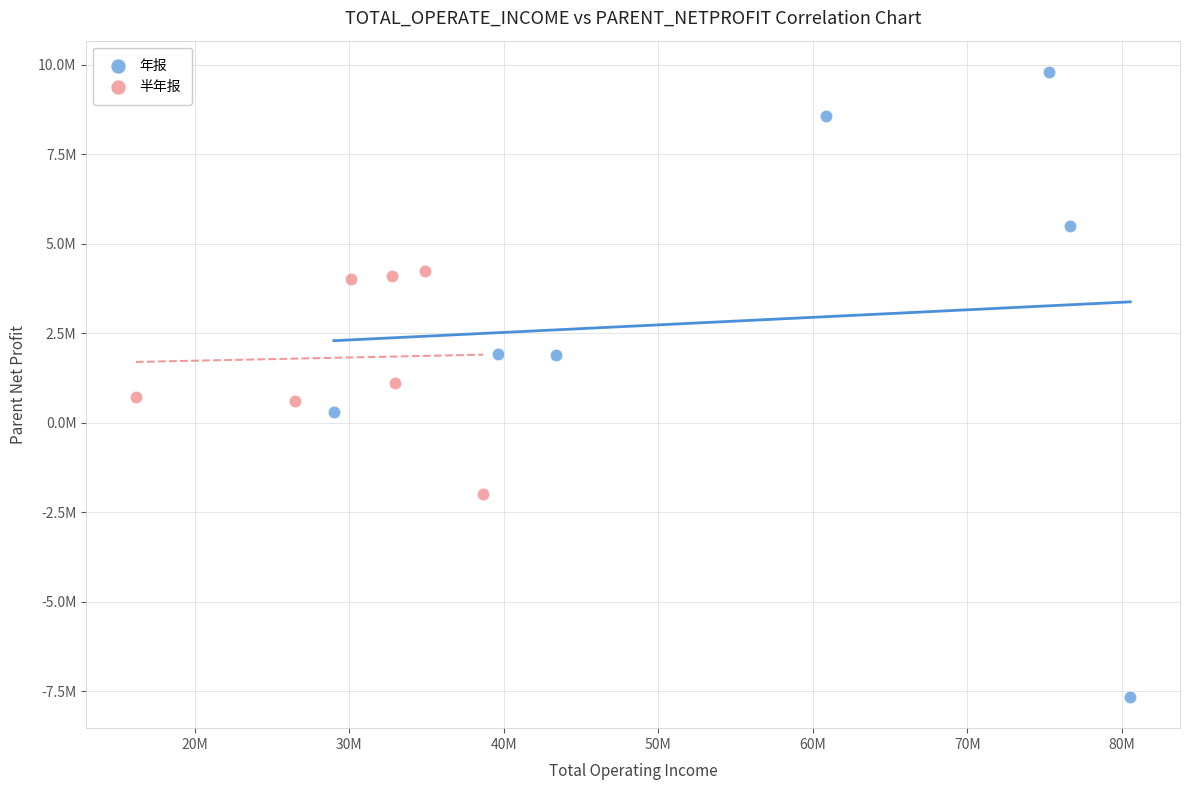

What are all the series names shown in the legend?

年报, 半年报